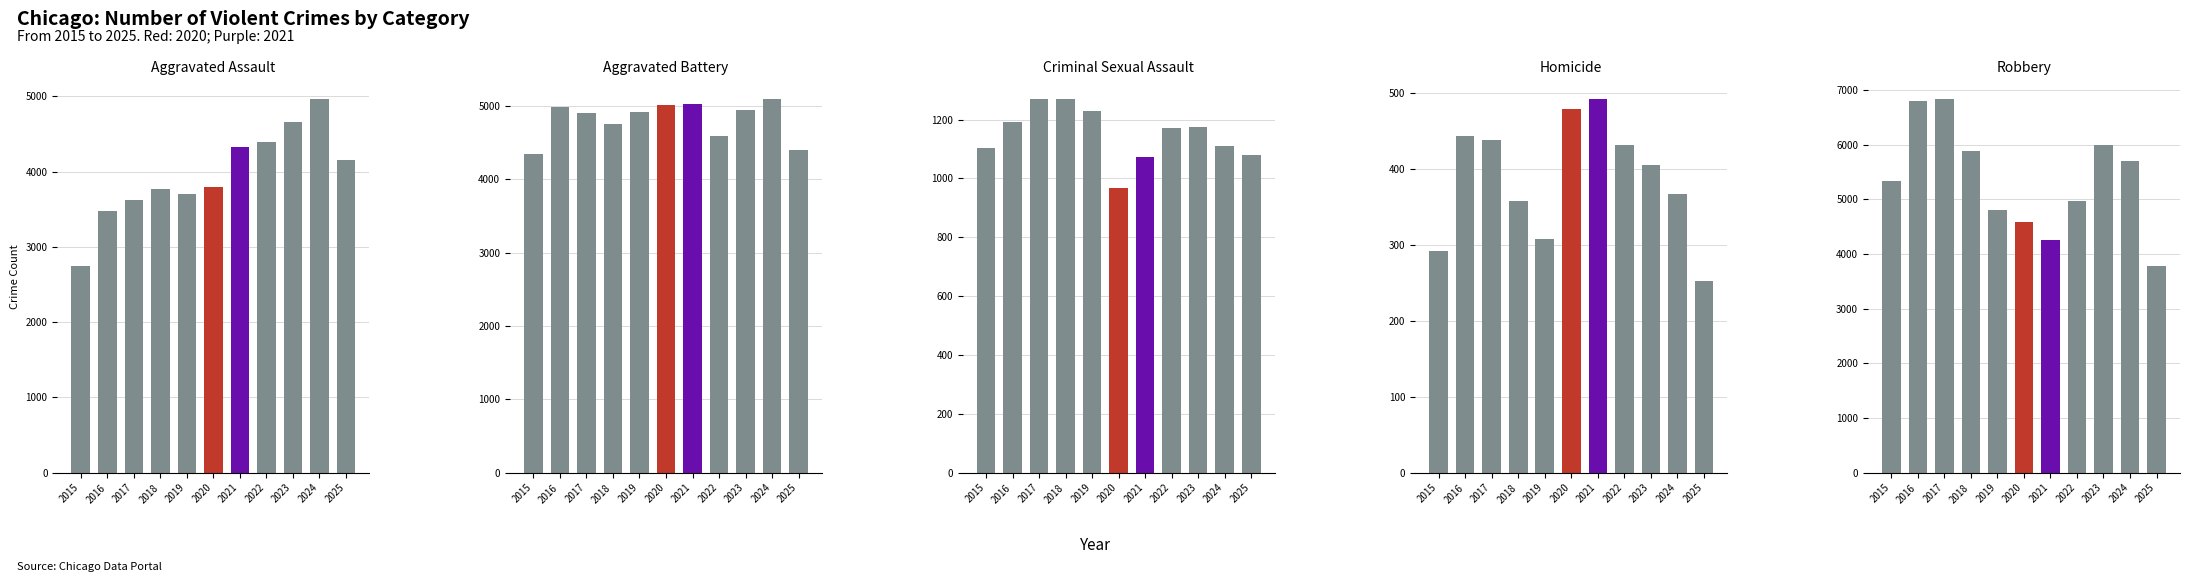

What is the difference between the maximum and minimum values in the Aggravated Battery series?

760